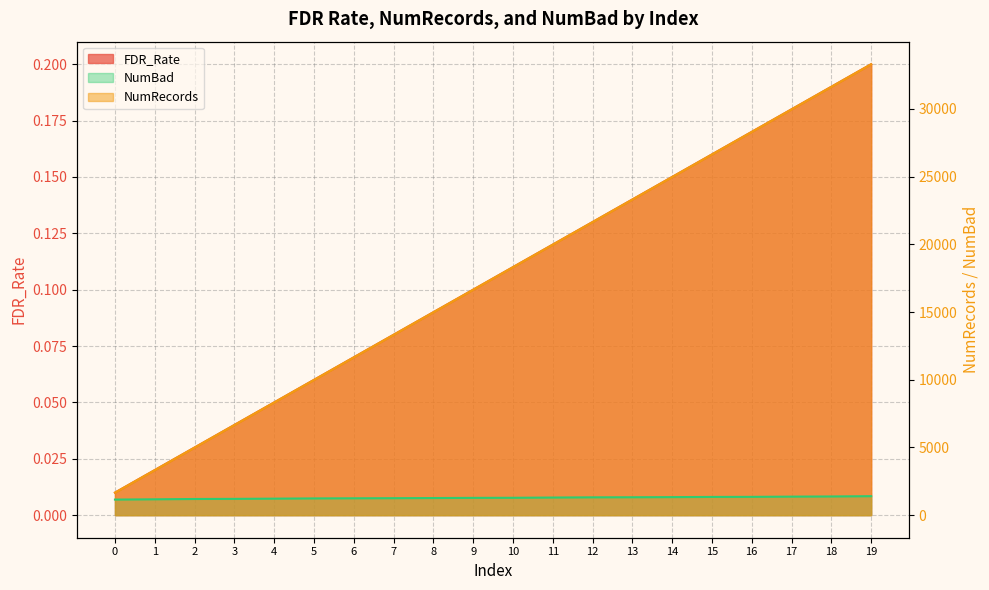

What is the total value across all series at 9?

17927.1